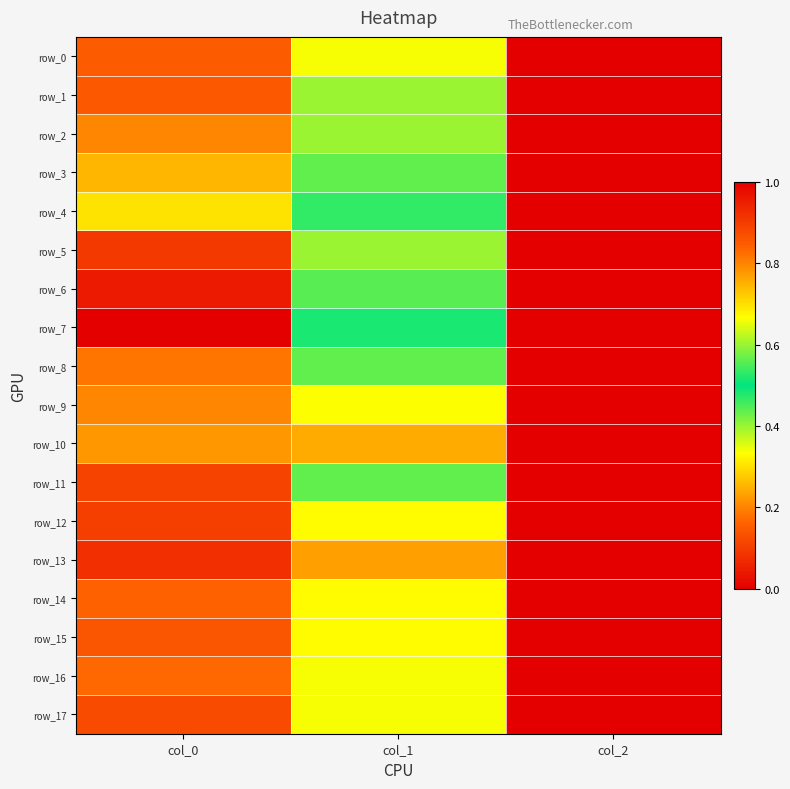

What is the total value across all series at col_1?

8.7